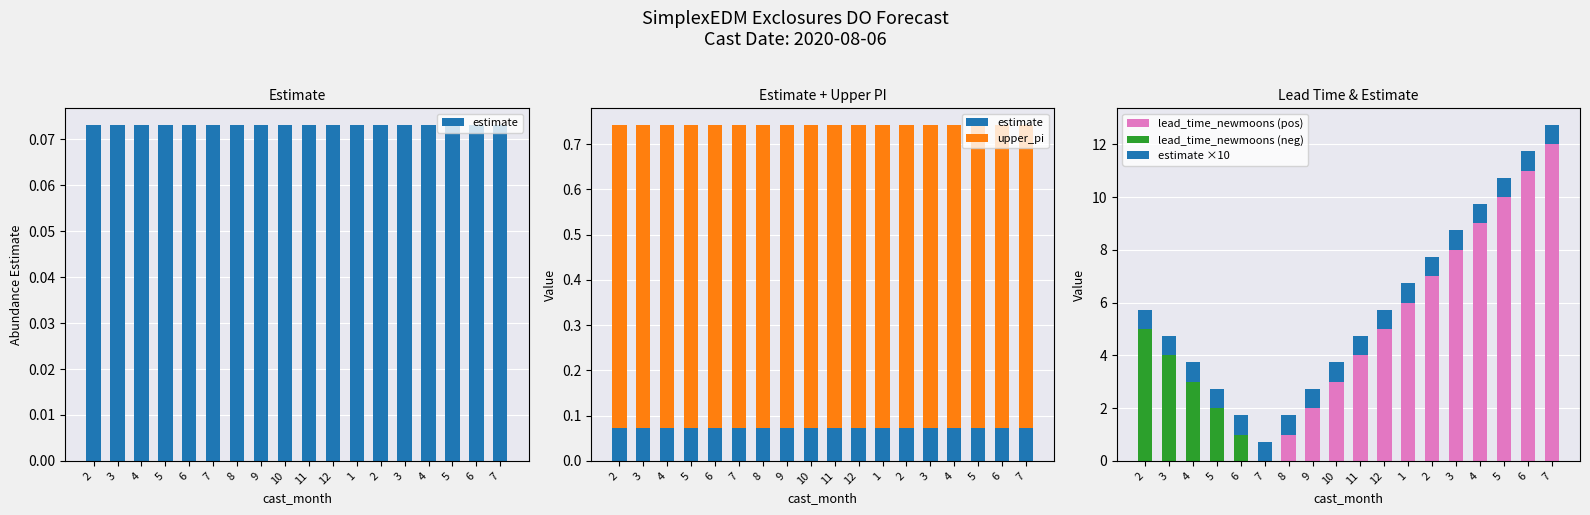

At which label is lead_time_newmoons (pos) closest to 6?

1